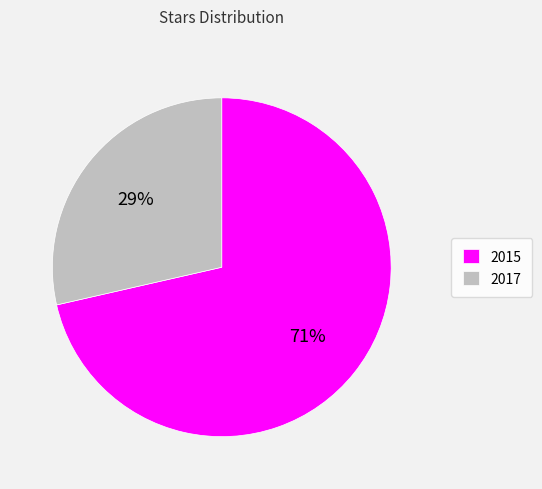

Do 2015 and 2017 together represent more than half of the pie?

Yes